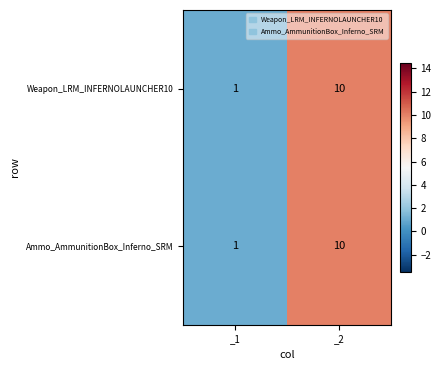

Is the value of Weapon_LRM_INFERNOLAUNCHER10 at _1 greater than the value of Ammo_AmmunitionBox_Inferno_SRM at _2?

No